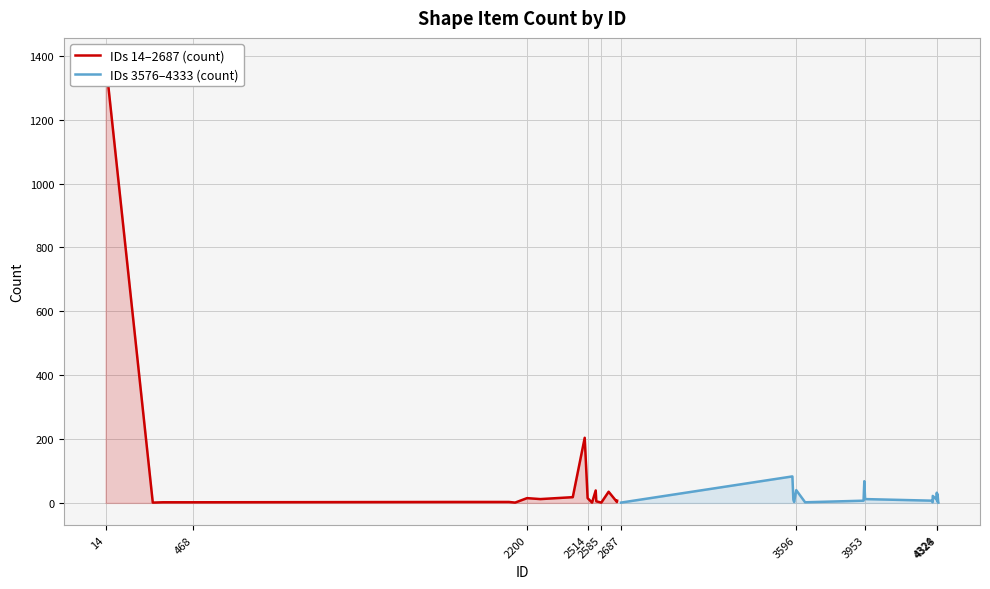

What is the highest value of the IDs 3576–4333 (count) series?

83